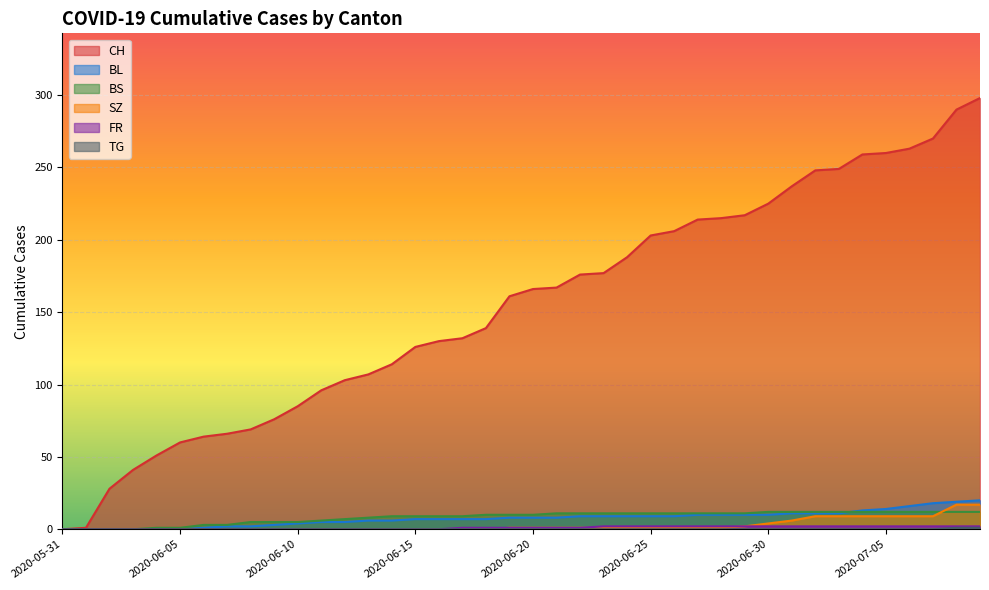

How many values in SZ are above zero?

21